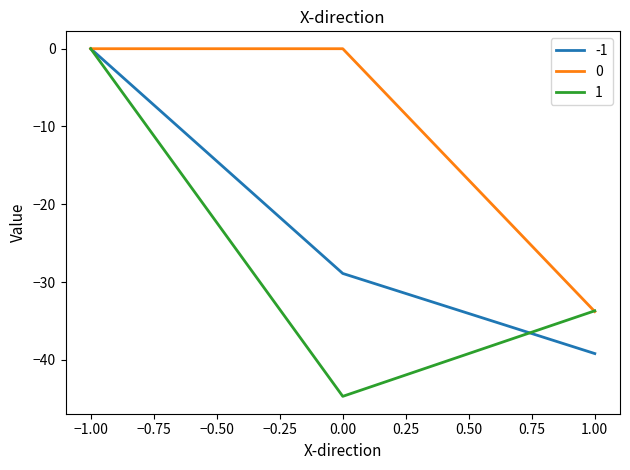

What is the difference between the highest and lowest values at 1.00?

5.5